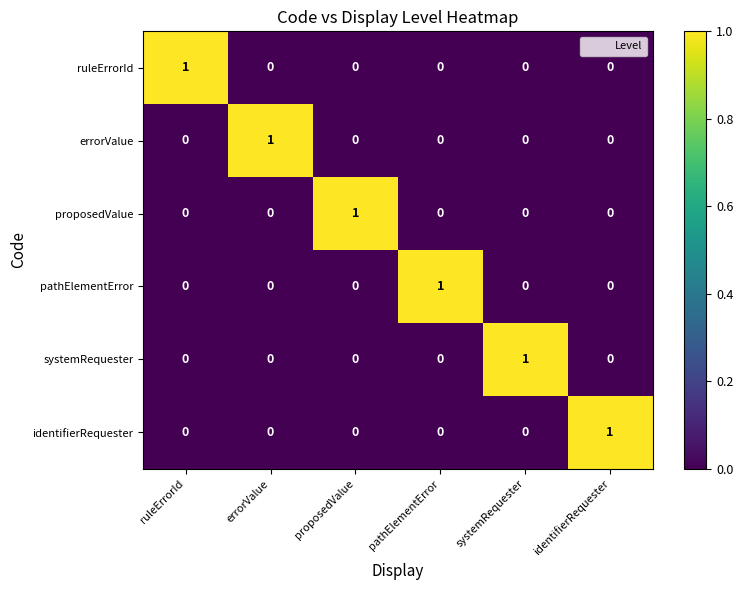

Which category has the highest value in the identifierRequester series?

identifierRequester